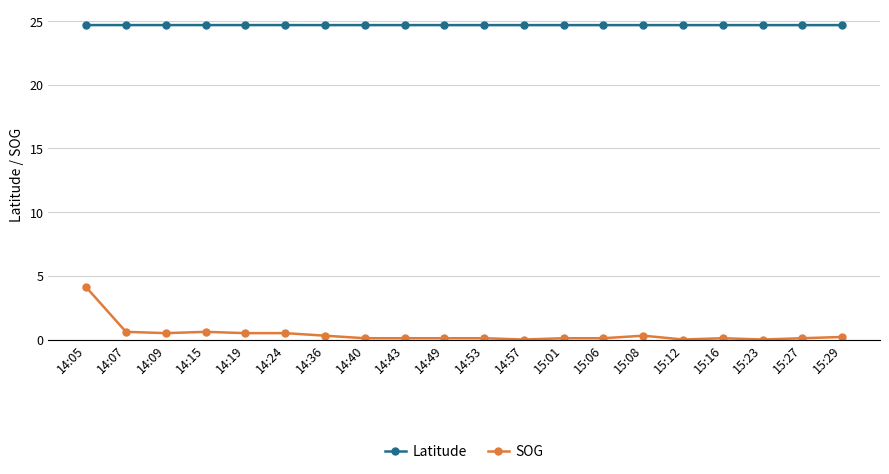

What is the lowest value of the Latitude series?

24.7